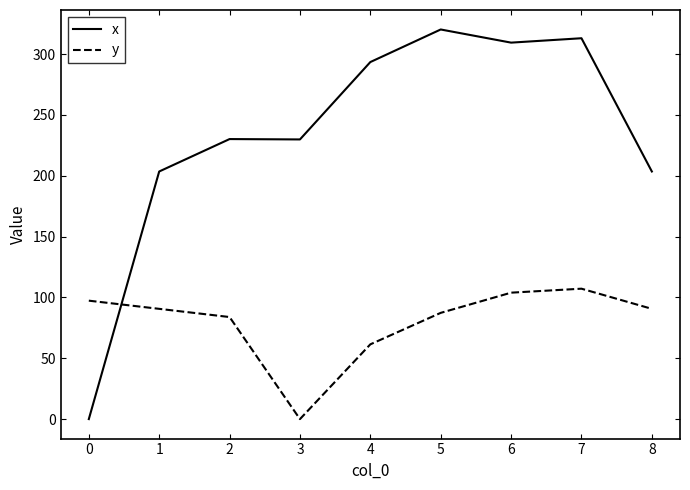

Where do y and x first cross each other?

0 and 1